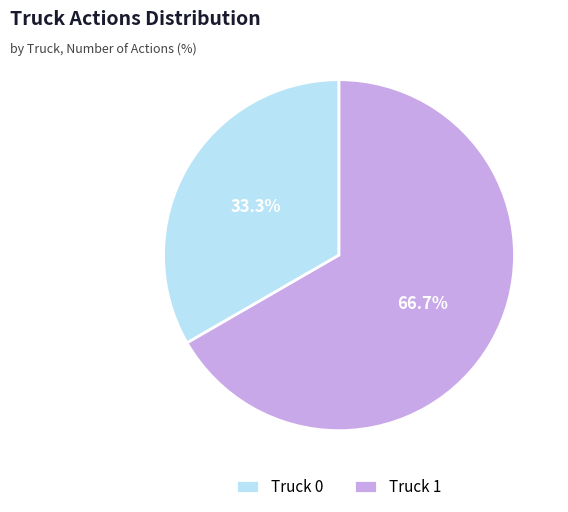

What percentage is the Truck 0 slice, to the nearest percent?

33%